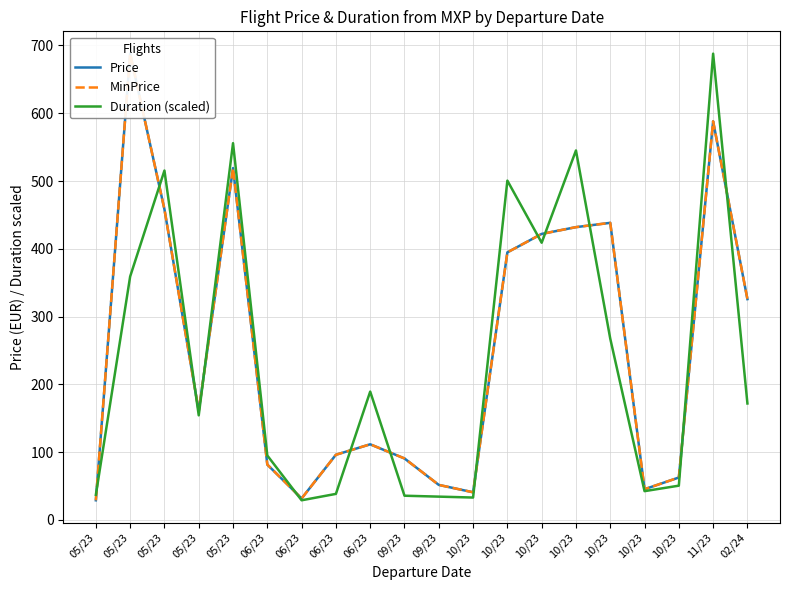

List the series in order of their peak value, lowest first.

Price, MinPrice, Duration (scaled)